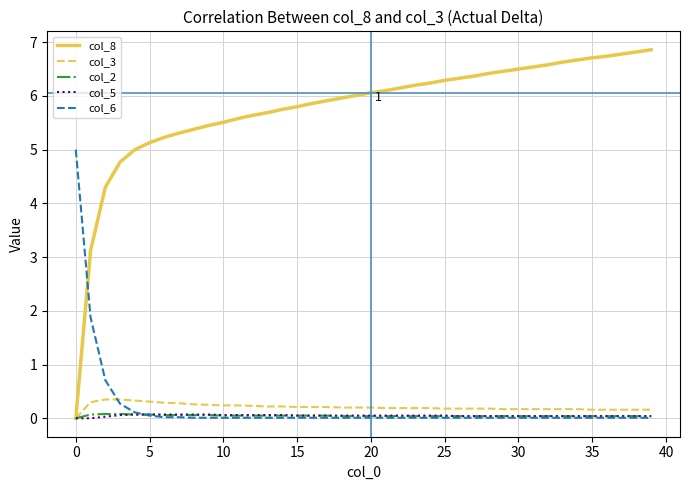

True or false: col_8 and col_6 cross at least once.

True